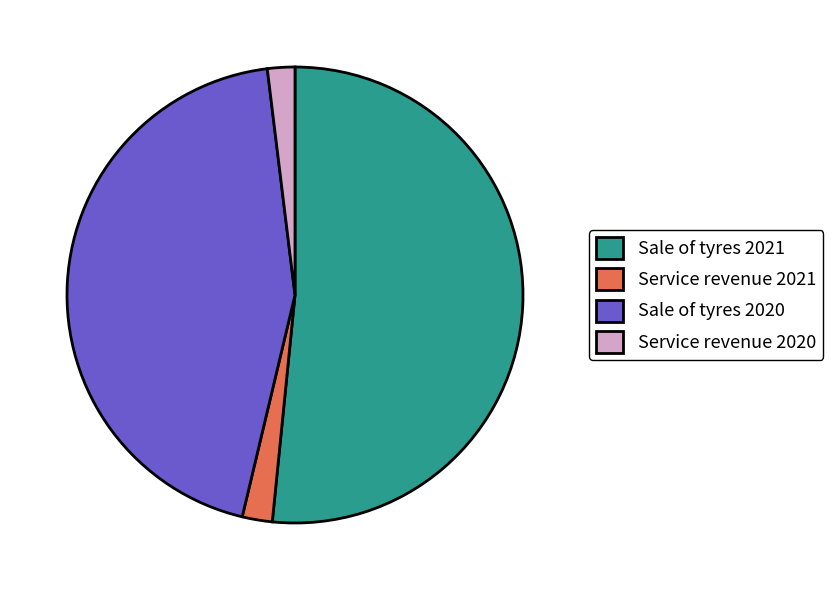

How many slices are in this pie chart?

4